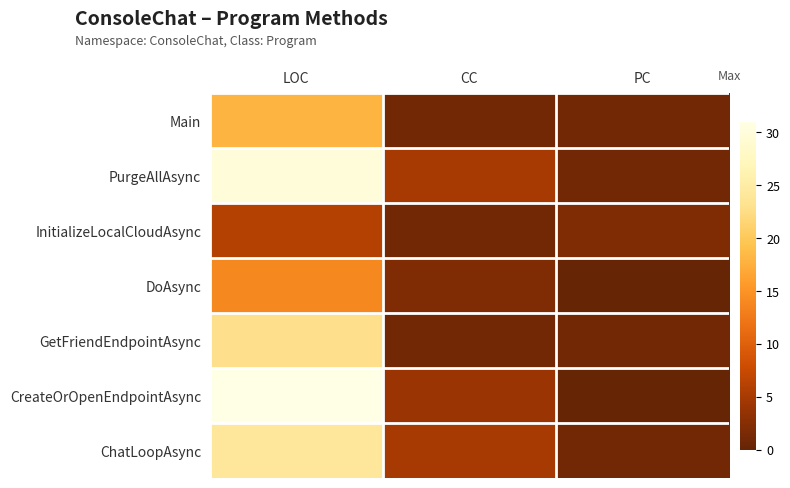

Rank the series by their maximum value, from highest to lowest.

CreateOrOpenEndpointAsync, PurgeAllAsync, ChatLoopAsync, GetFriendEndpointAsync, Main, DoAsync, InitializeLocalCloudAsync